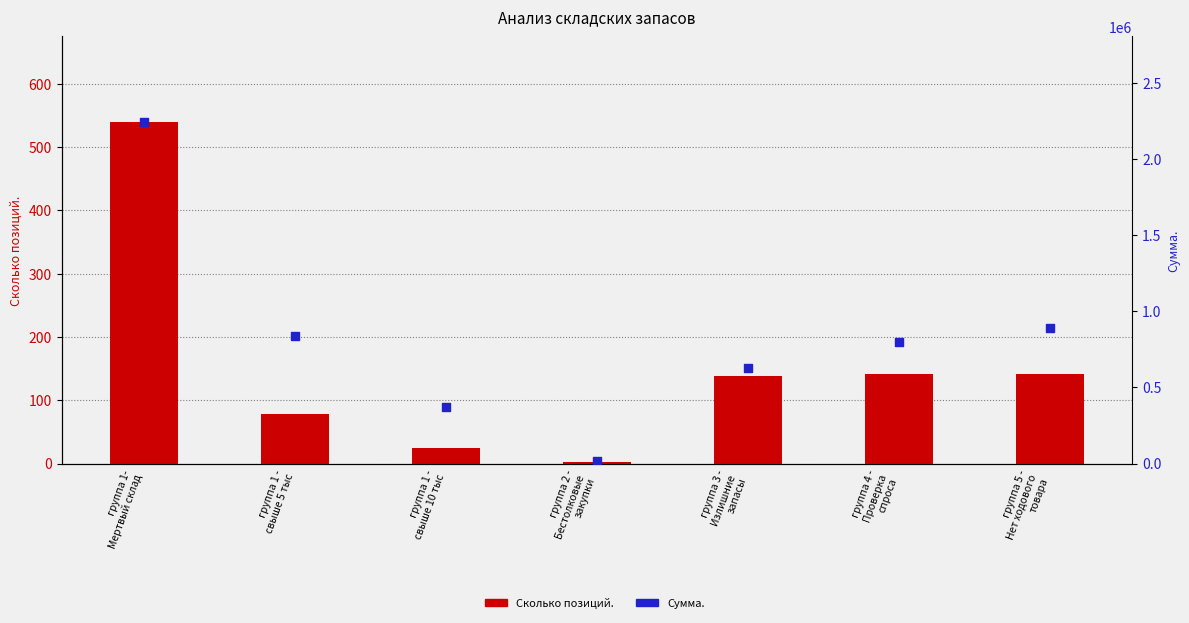

Which series reaches the maximum Y coordinate?

Сумма.